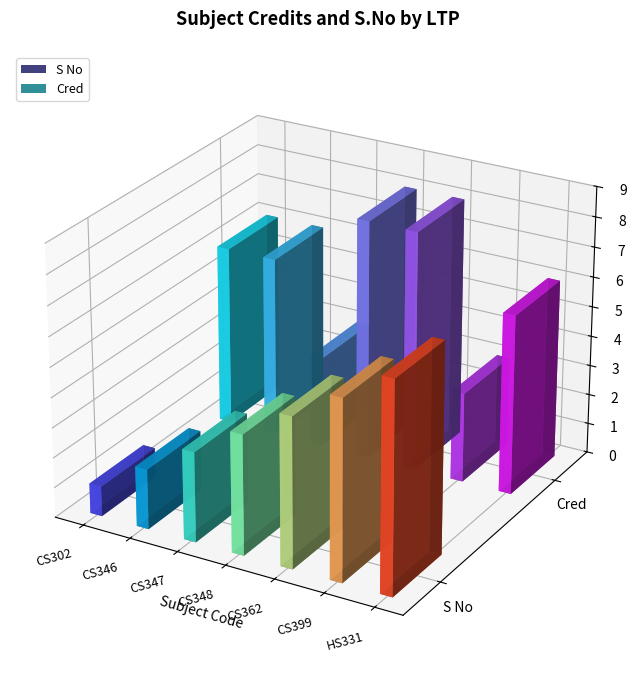

Reading right to left, extract all data points from this chart.

S No: 7	6	5	4	3	2	1
Cred: 6	3	8	8	3	6	6